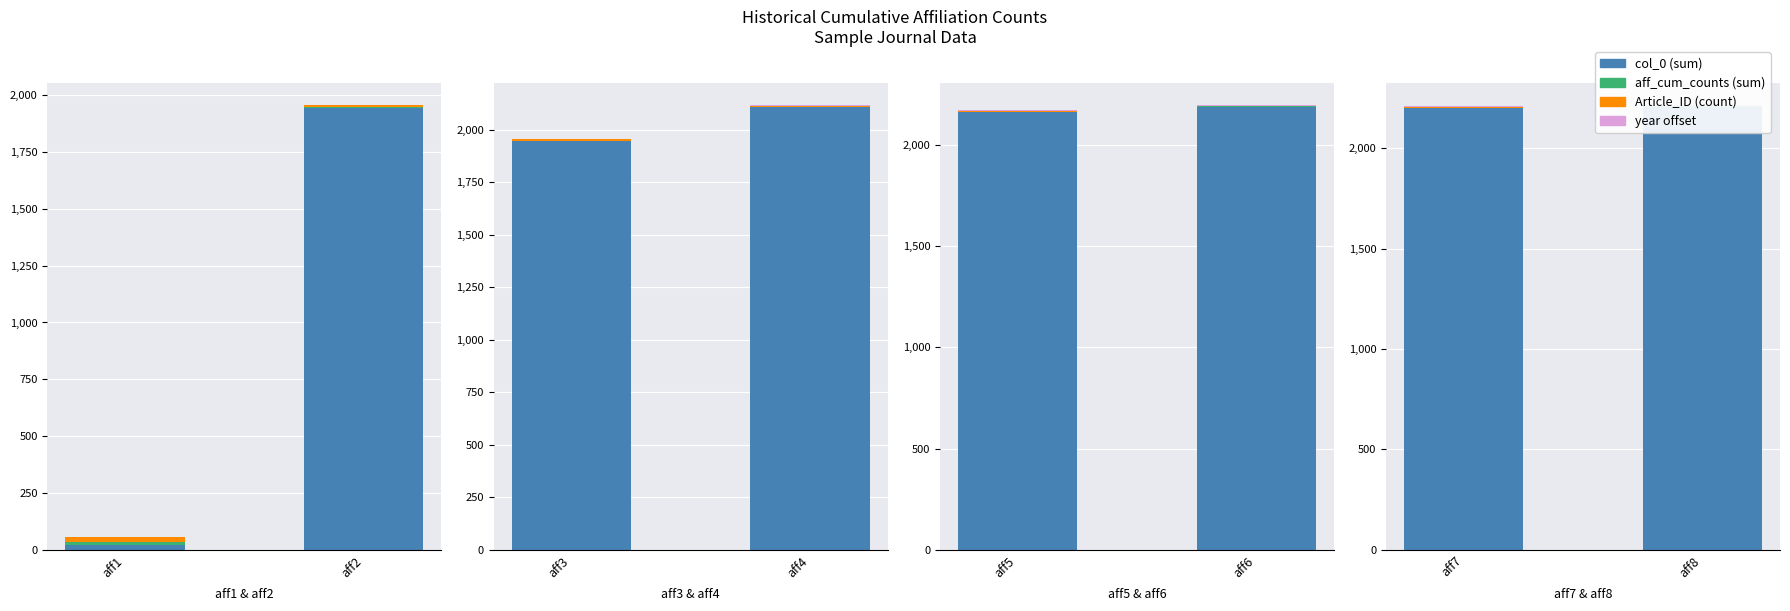

List the series in order of their peak value, highest first.

col_0 (sum), Article_ID (count), year offset, aff_cum_counts (sum)